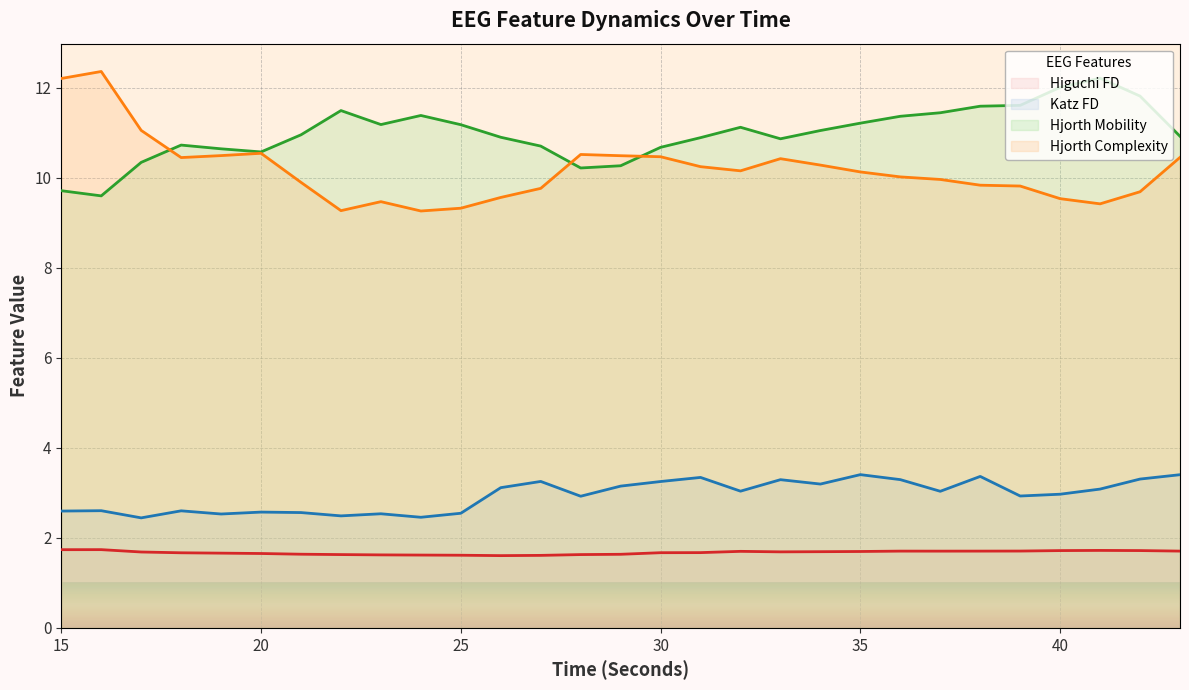

What are all the series names shown in the legend?

Higuchi FD, Katz FD, Hjorth Mobility, Hjorth Complexity